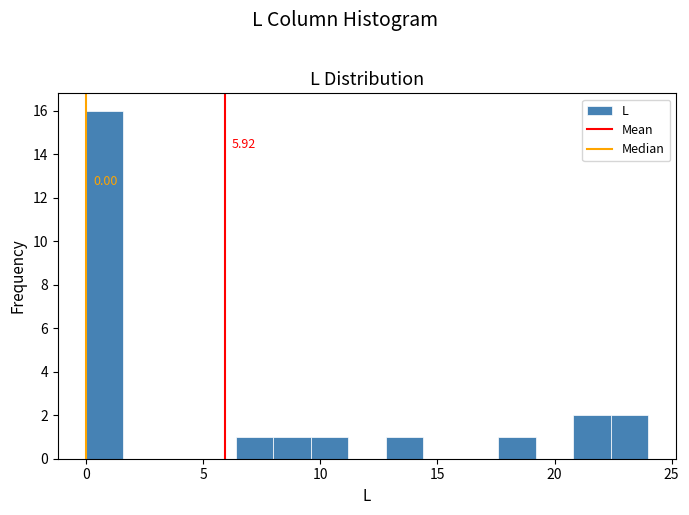

Around what value on the x-axis is the tallest bar? Give the approximate position of its centre, as read against the axis.

1.0